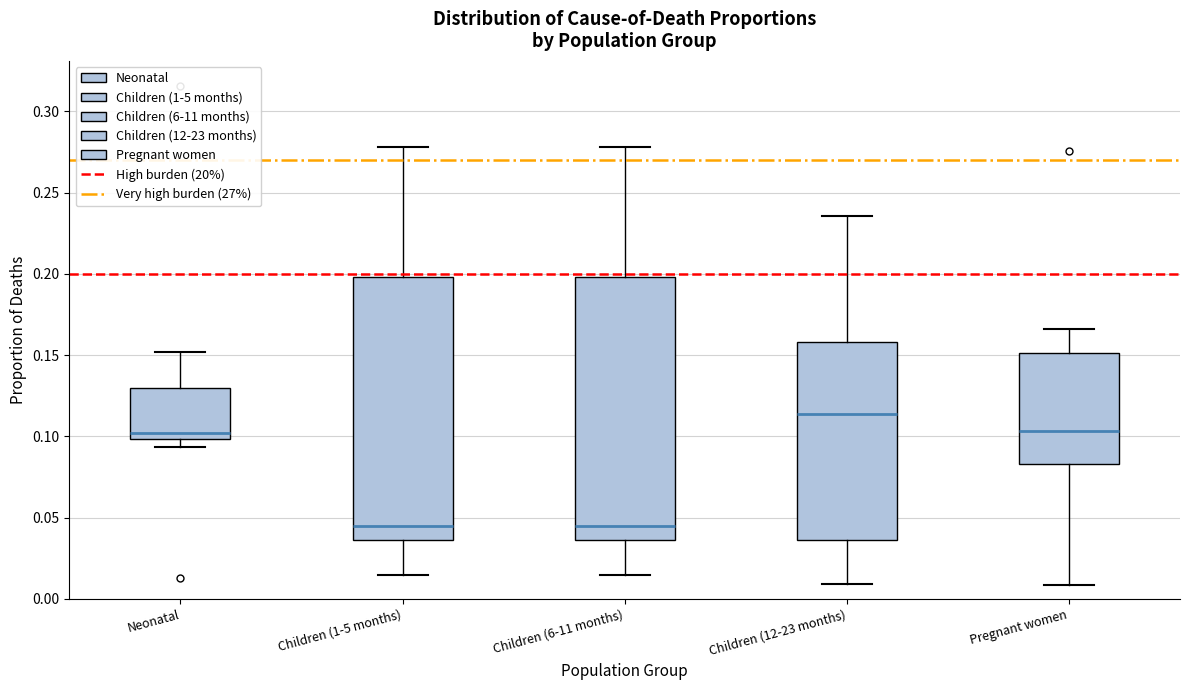

Reading left to right, transcribe this box plot: for each box, give where its median line is, the range the box spans, and where its two whiskers end, as read against the y-axis. The values are not printed on the chart, so give them approximately, as read against the axis.

Neonatal: median 0.100 (just above the box's lower edge), box 0.100 to 0.130, whiskers 0.095 to 0.150
Children (1-5 months): median 0.045, box 0.035 to 0.200, whiskers 0.015 to 0.280
Children (6-11 months): median 0.045, box 0.035 to 0.200, whiskers 0.015 to 0.280
Children (12-23 months): median 0.115, box 0.035 to 0.160, whiskers 0.010 to 0.235
Pregnant women: median 0.105, box 0.085 to 0.150, whiskers 0.010 to 0.165